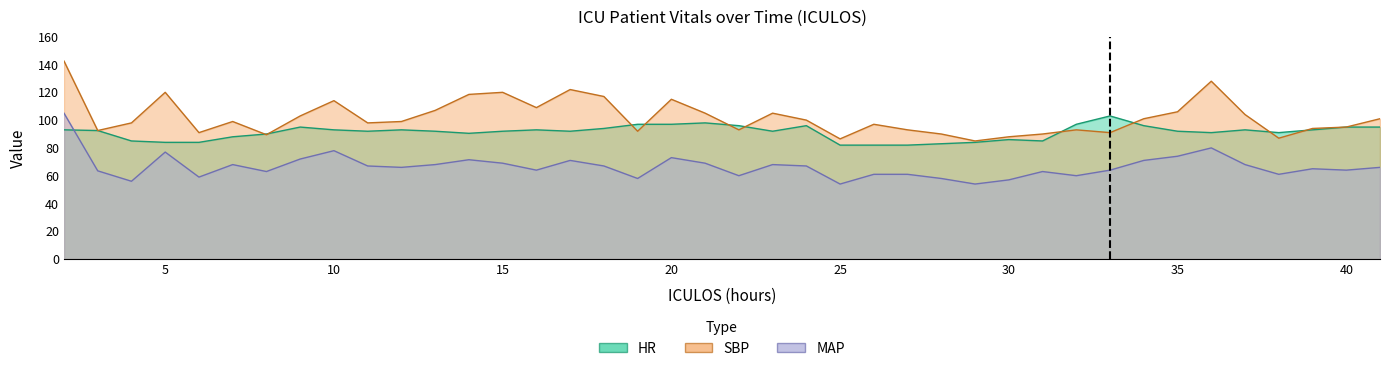

What is the minimum value for MAP?

54.0